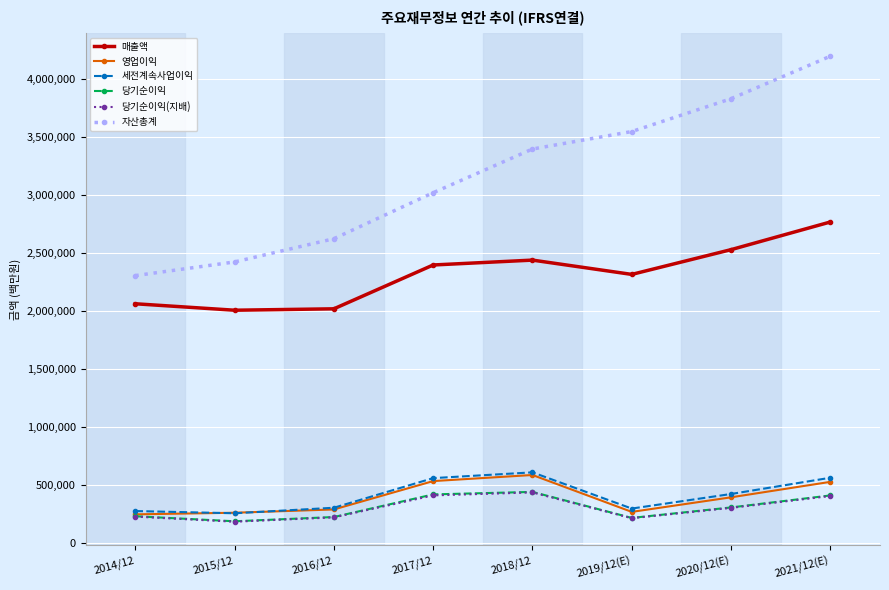

What is the total value across all series at 2015/12?

5329621